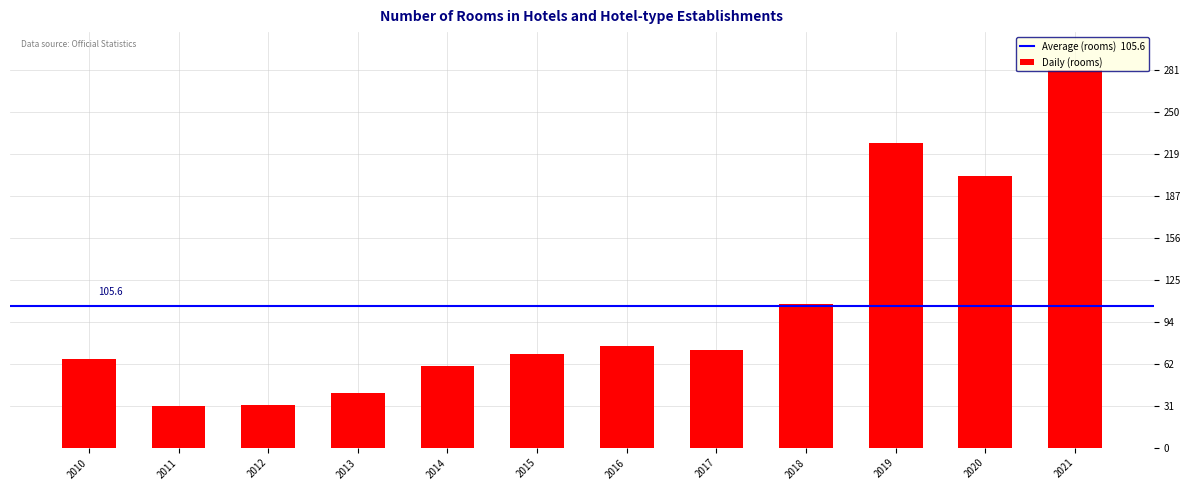

What is the value of the 7th bar from the left?

76